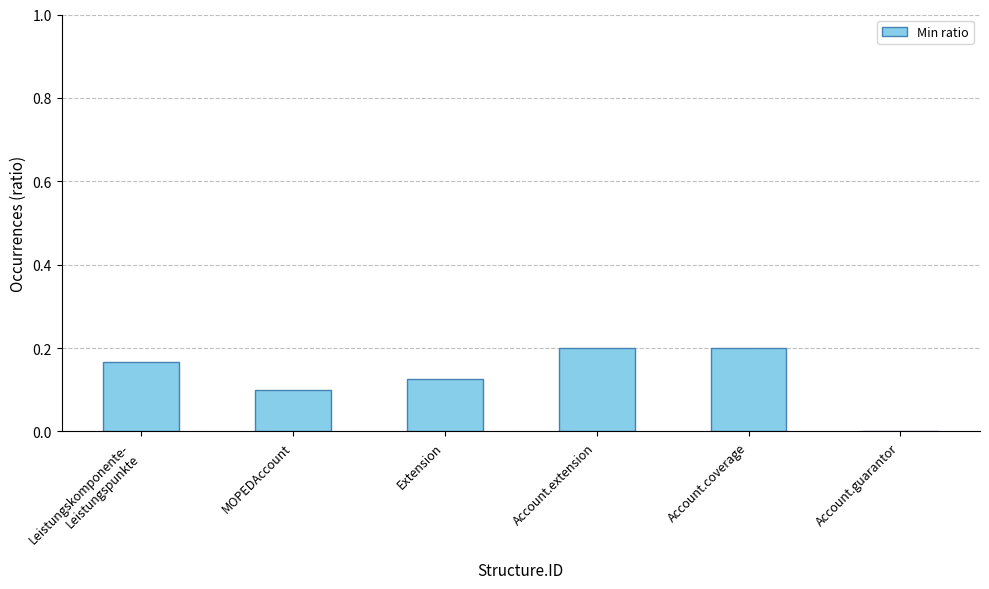

Is it true that the value at MOPEDAccount is 0.0?

False